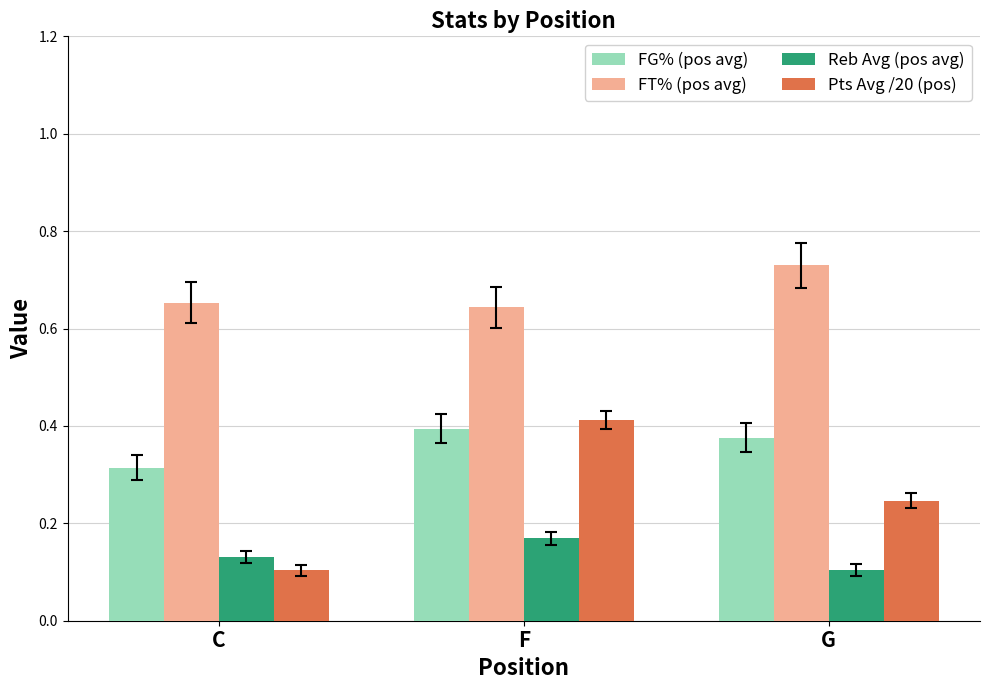

Rank the series by their maximum value, from lowest to highest.

Reb Avg (pos avg), FG% (pos avg), Pts Avg /20 (pos), FT% (pos avg)